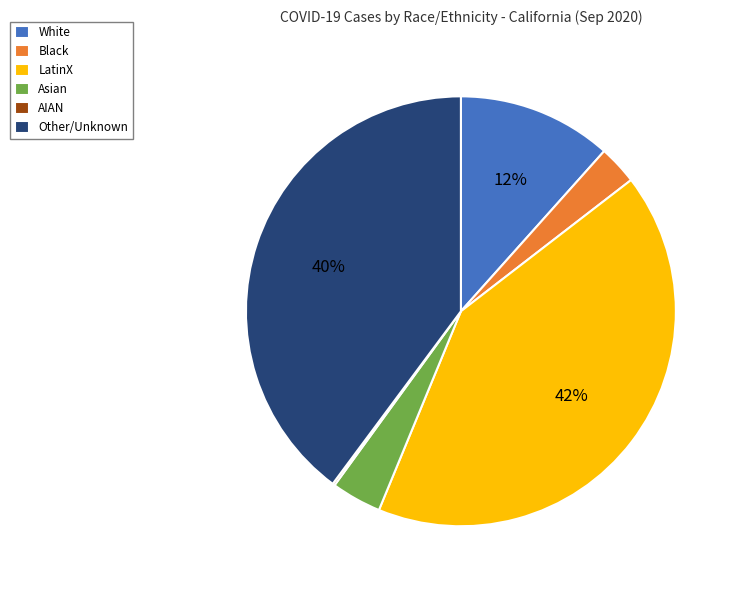

Which category has the biggest portion of the pie?

LatinX